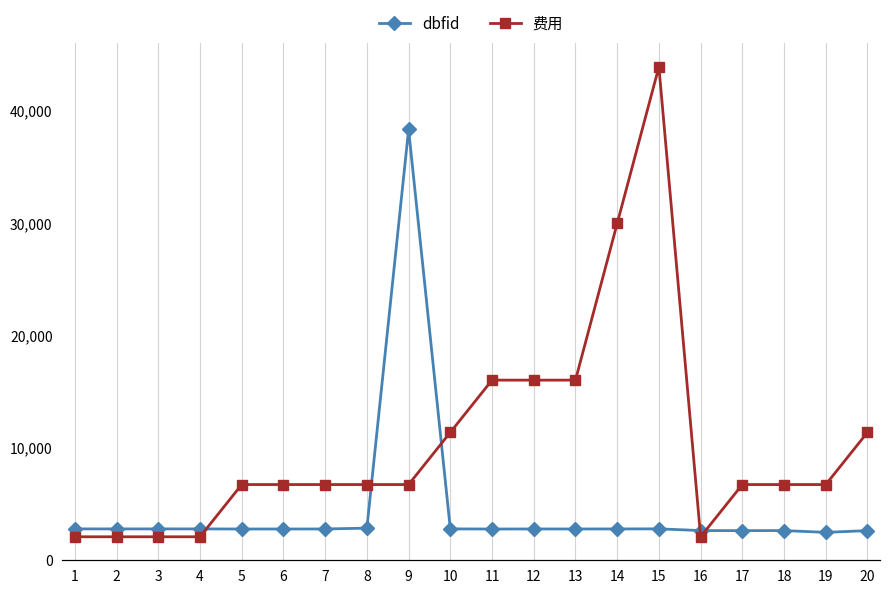

True or false: 费用 and dbfid cross at least once.

False